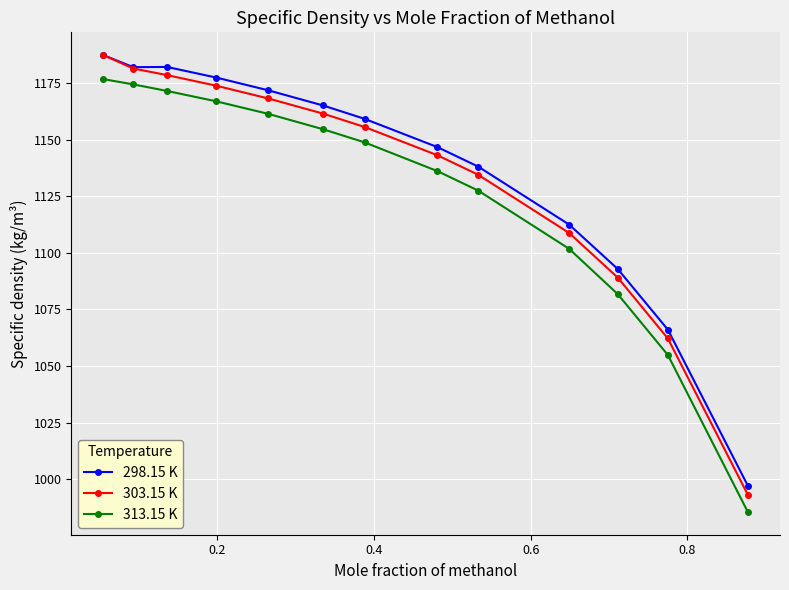

True or false: 313.15 K and 303.15 K intersect in this chart.

False